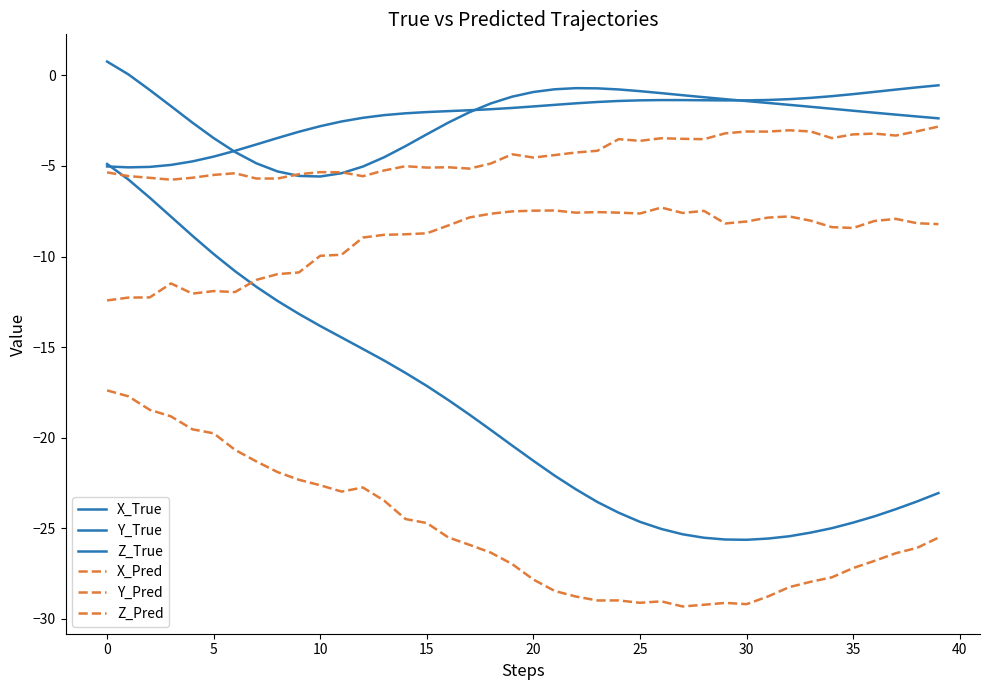

What is the average value of the Z_Pred series?

-9.0